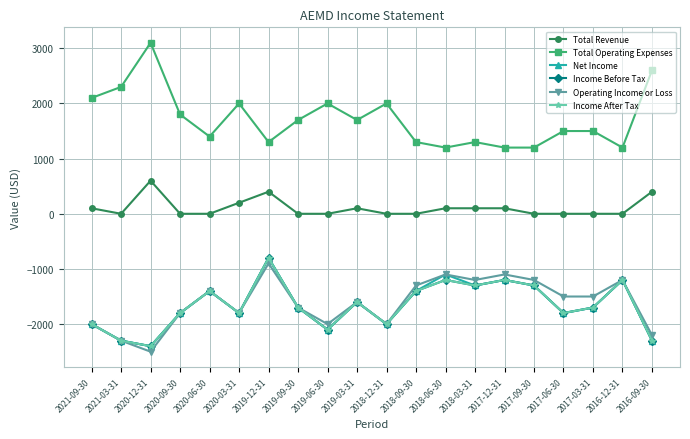

What is the spread (max minus min) of values at 2019-09-30?

3400